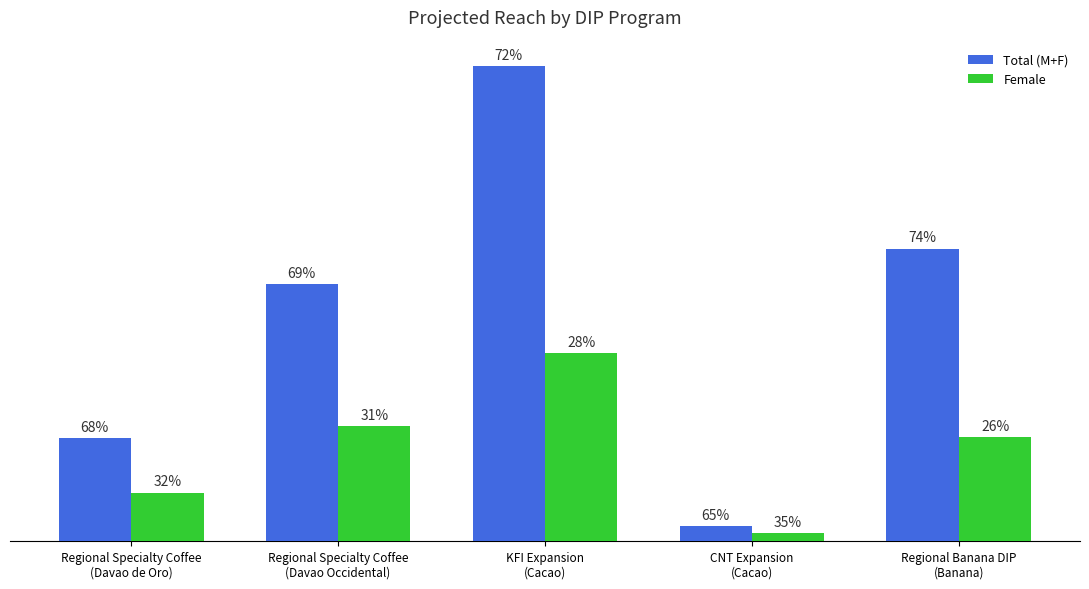

Does the chart contain stacked bars?

No